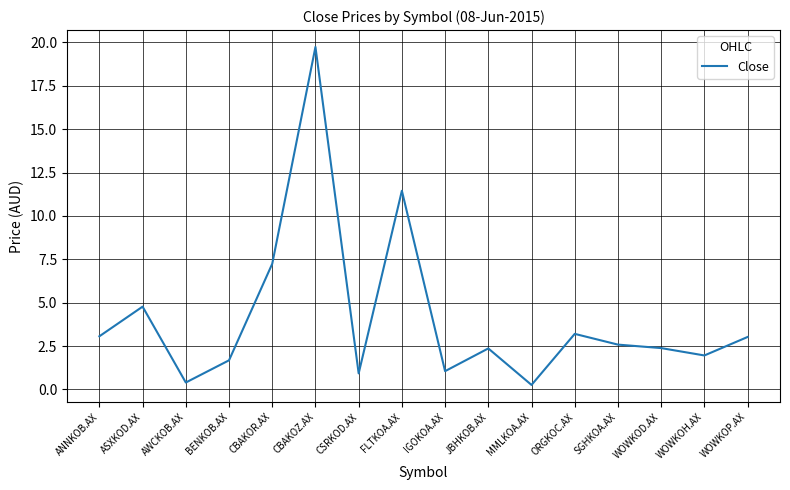

What position from the right is SGHKOA.AX?

4